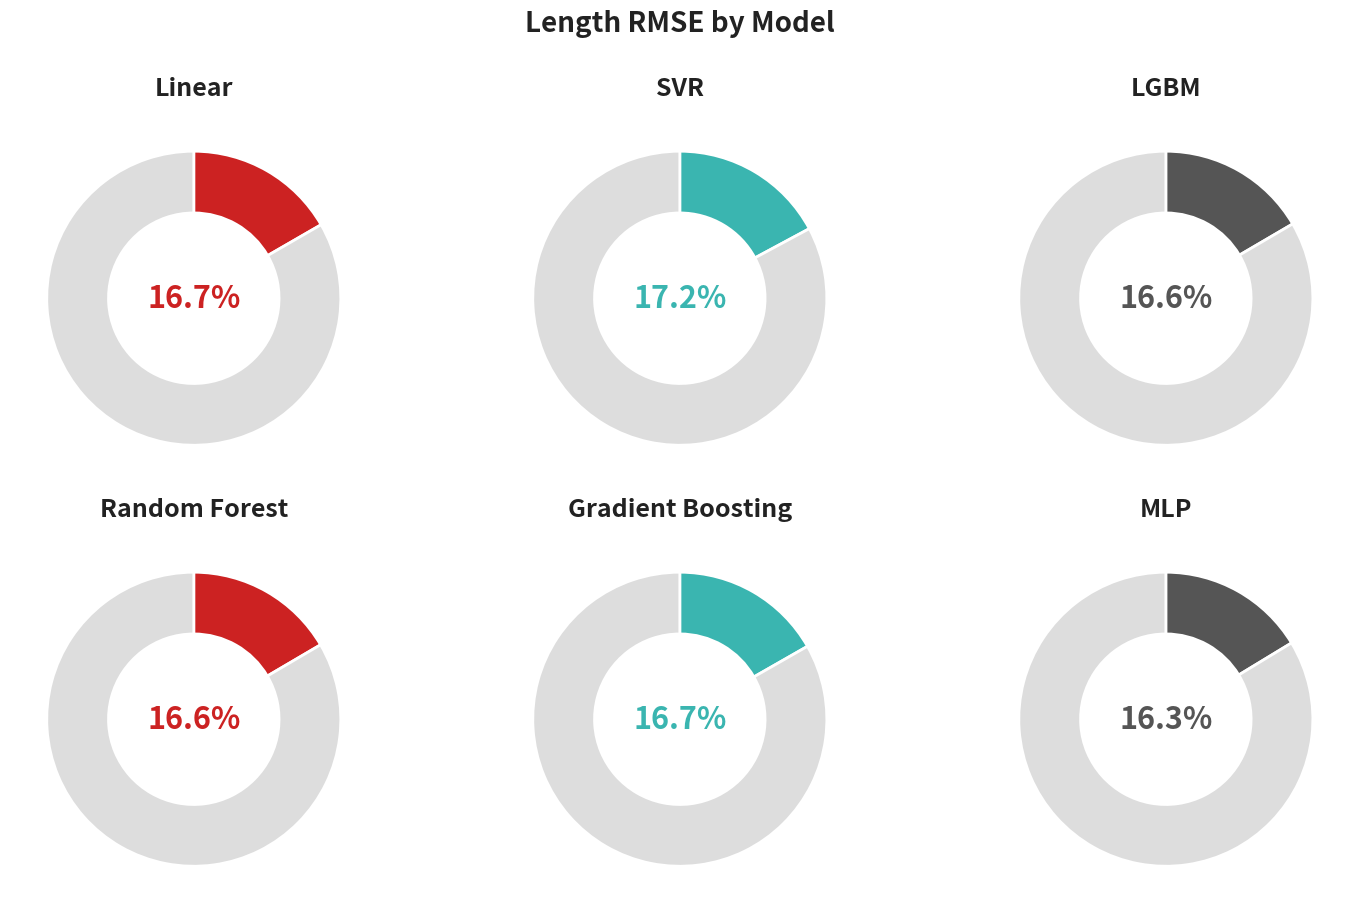

Count the number of slices in the pie.

6